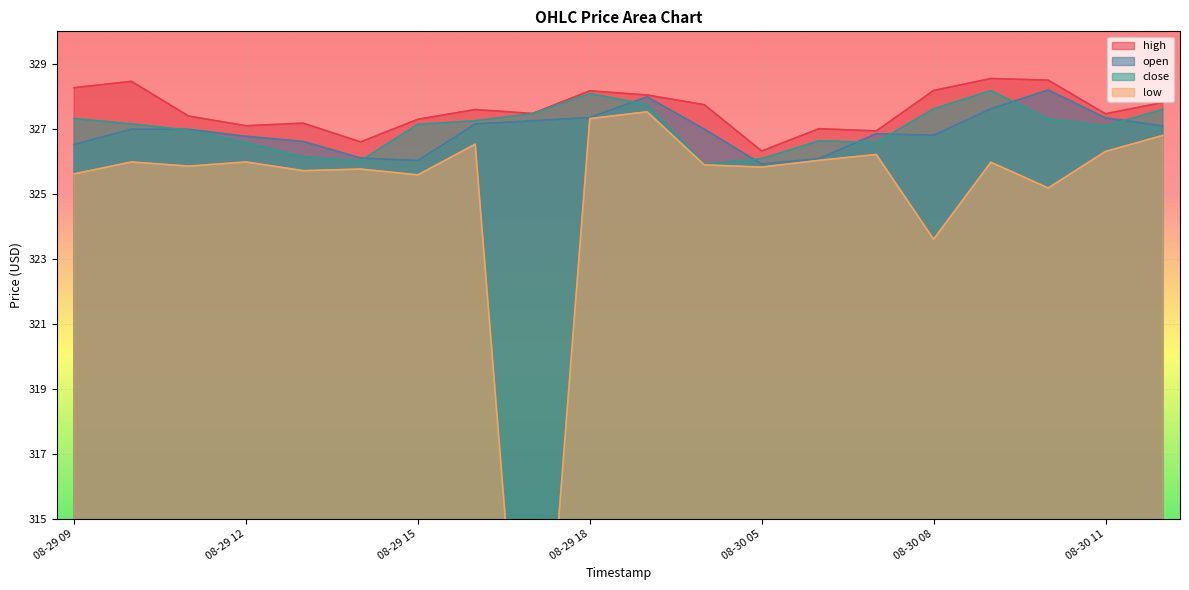

What are all the series names shown in the legend?

open, high, low, close